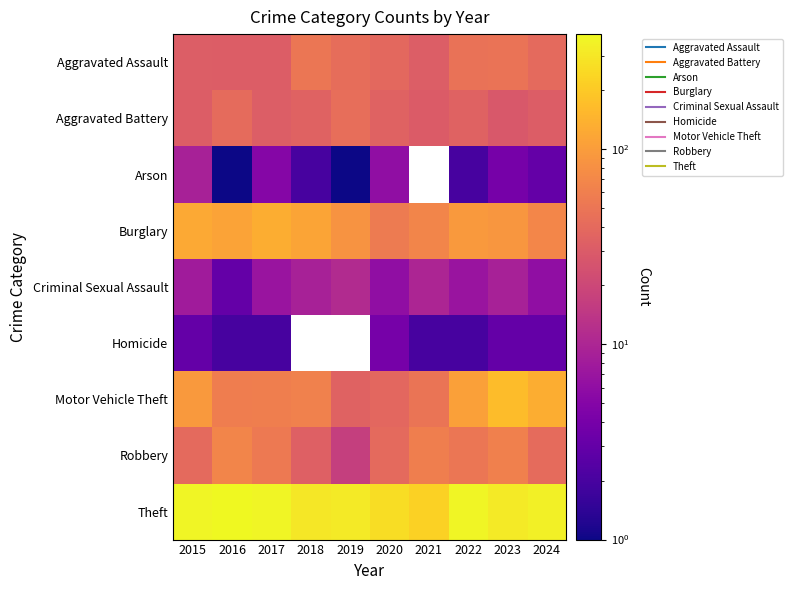

What is the minimum value shown in the chart?

1.0